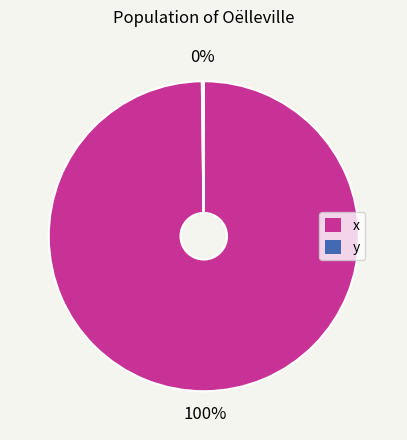

To the nearest percent, what is the average slice percentage?

50%